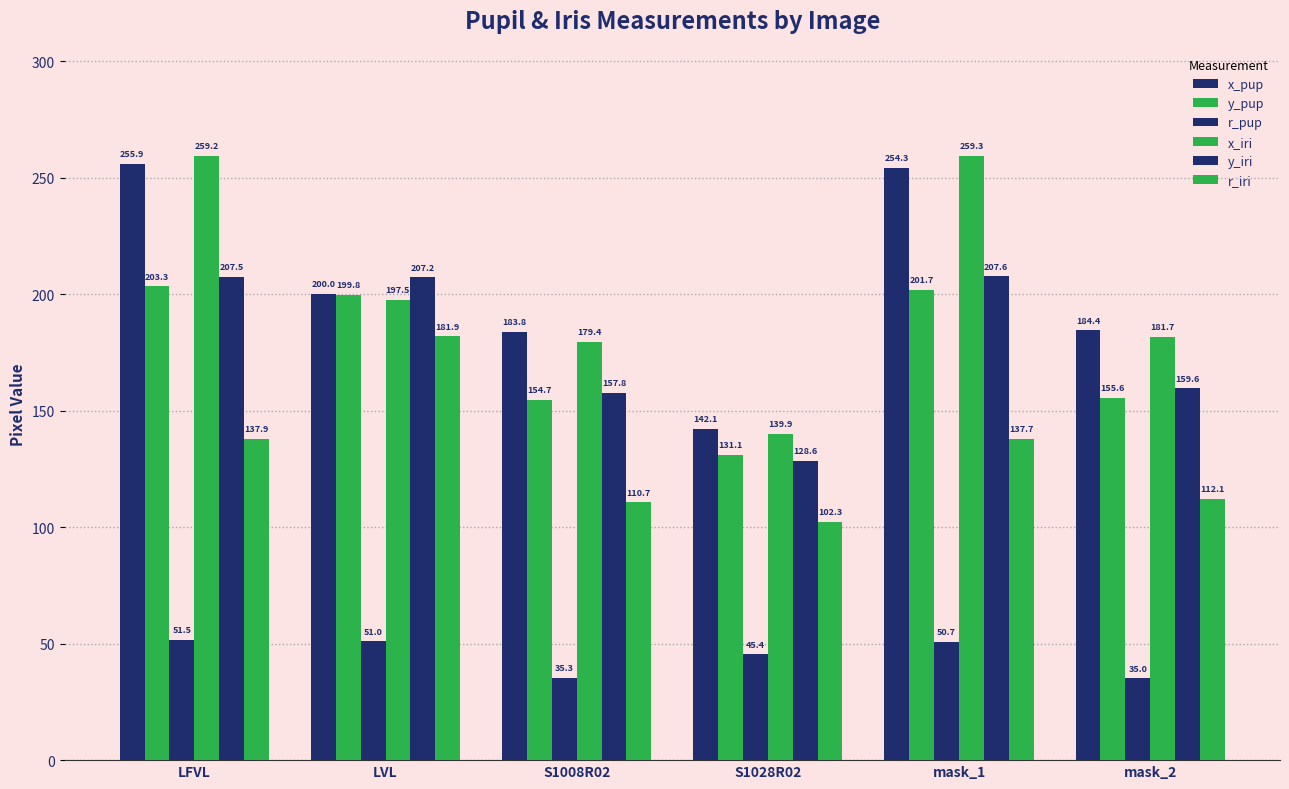

What position from the left is S1008R02?

3